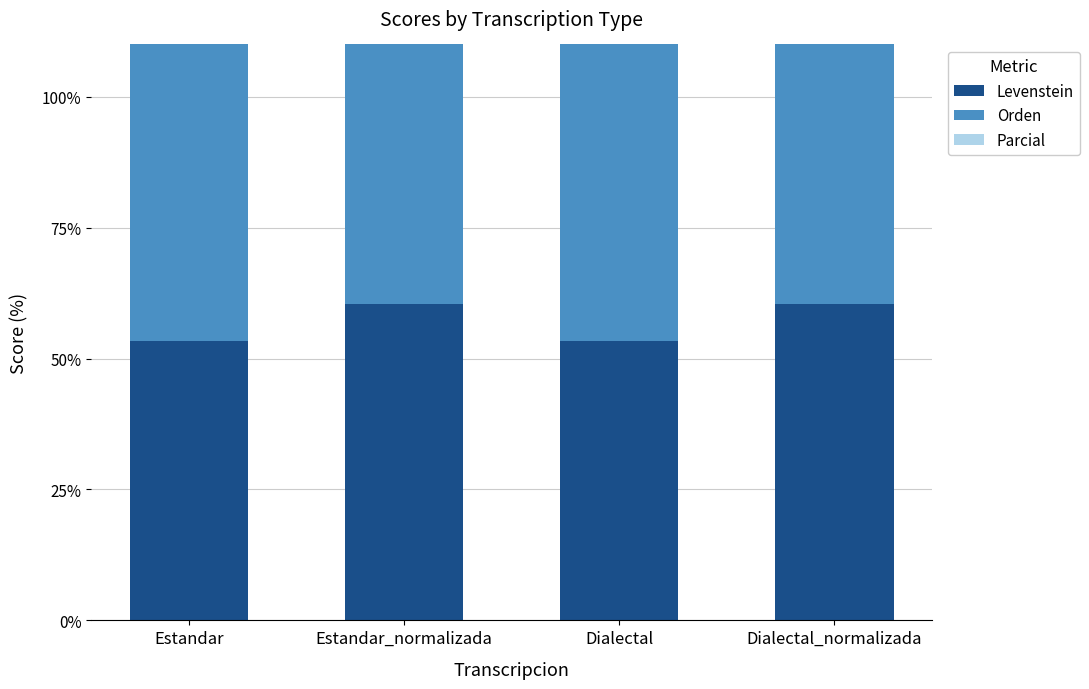

Between Estandar and Estandar_normalizada, which series saw the biggest shift?

Parcial